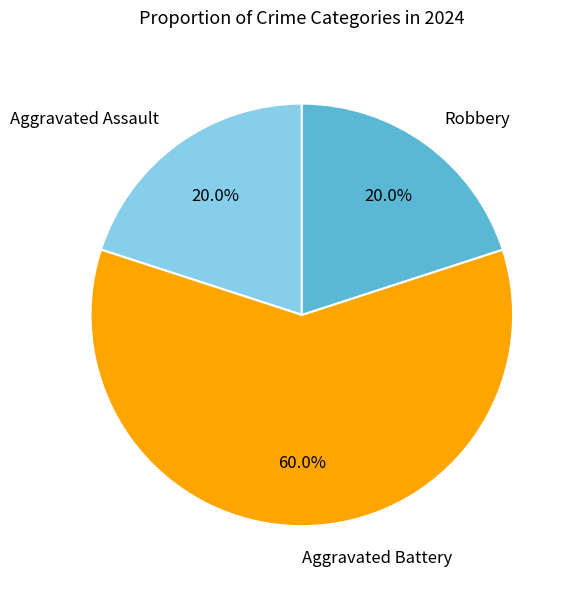

Approximately how many times larger is the value at Aggravated Battery compared to Aggravated Assault?

3.0